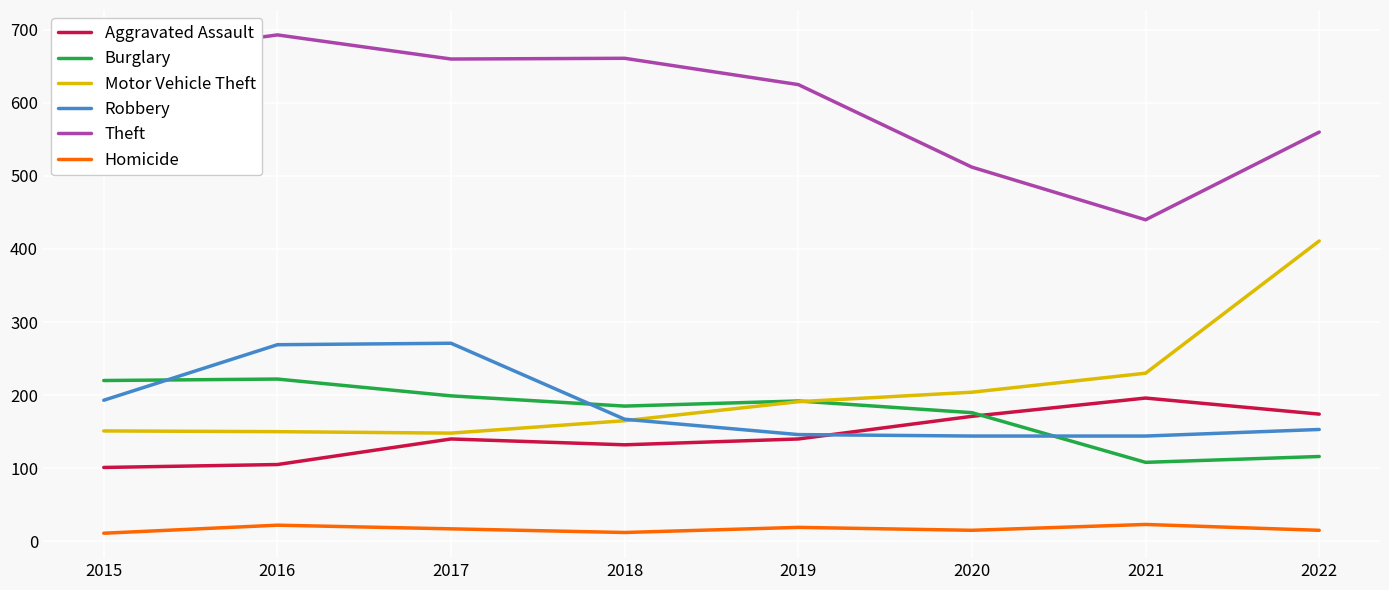

What is the total value across all series at 2015?

1337